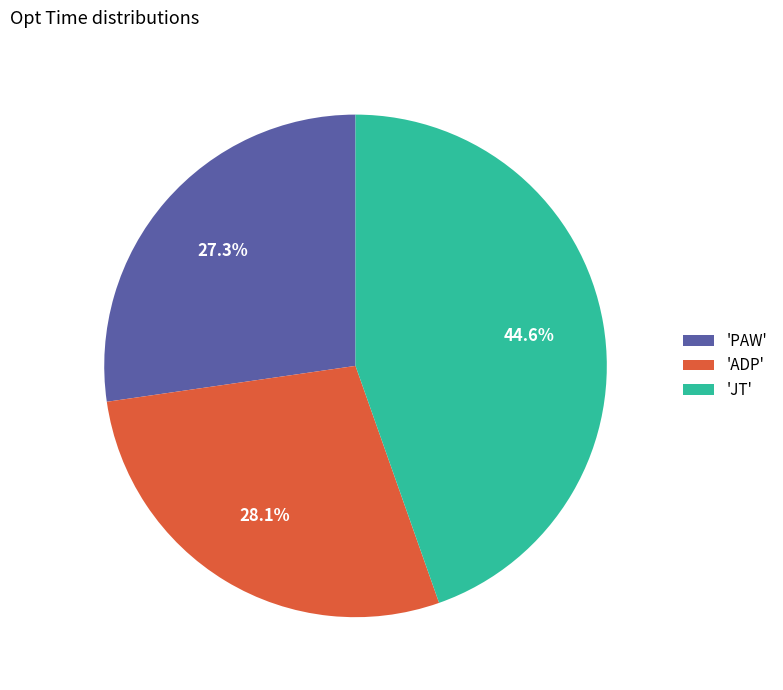

To the nearest percent, what is the average slice percentage?

33%